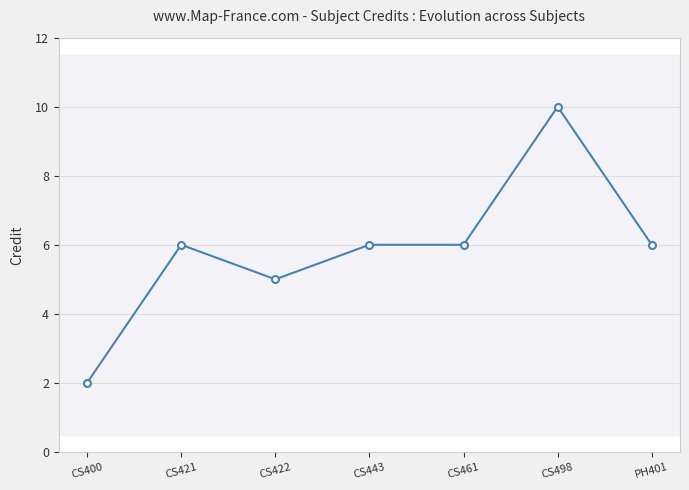

How many data points are less than 6?

2